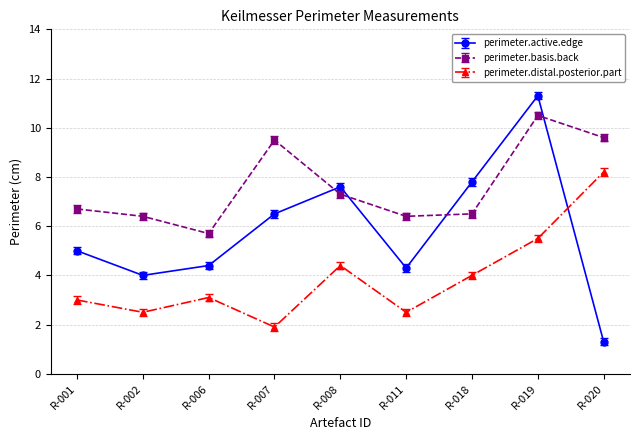

What is the average value of the perimeter.basis.back series?

7.6